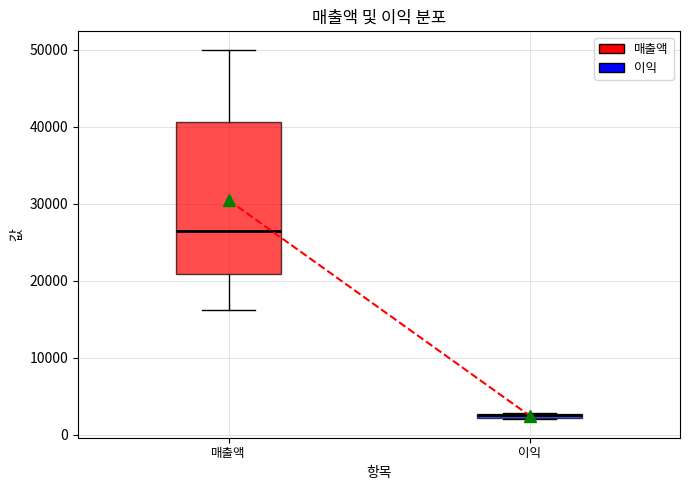

Where is the lower edge of the box for 이익 on the y-axis? The values are not printed on the chart, so give them approximately, as read against the axis.

2000